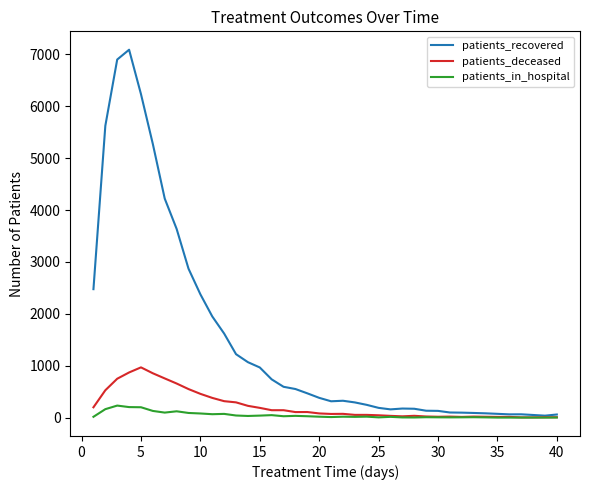

Which series has the largest total across all categories?

patients_recovered